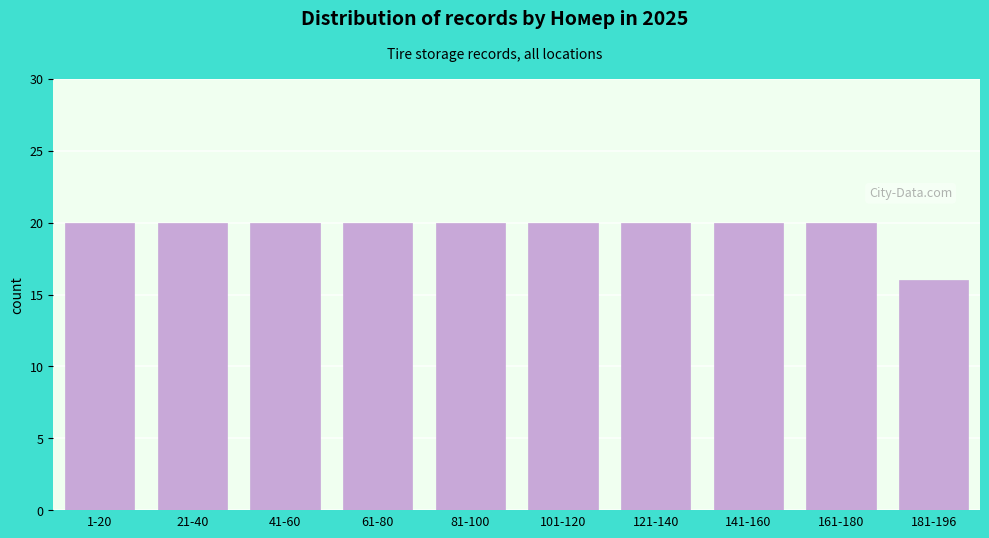

Reading left to right, extract all data points from this chart.

1-20=20	21-40=20	41-60=20	61-80=20	81-100=20	101-120=20	121-140=20	141-160=20	161-180=20	181-196=16